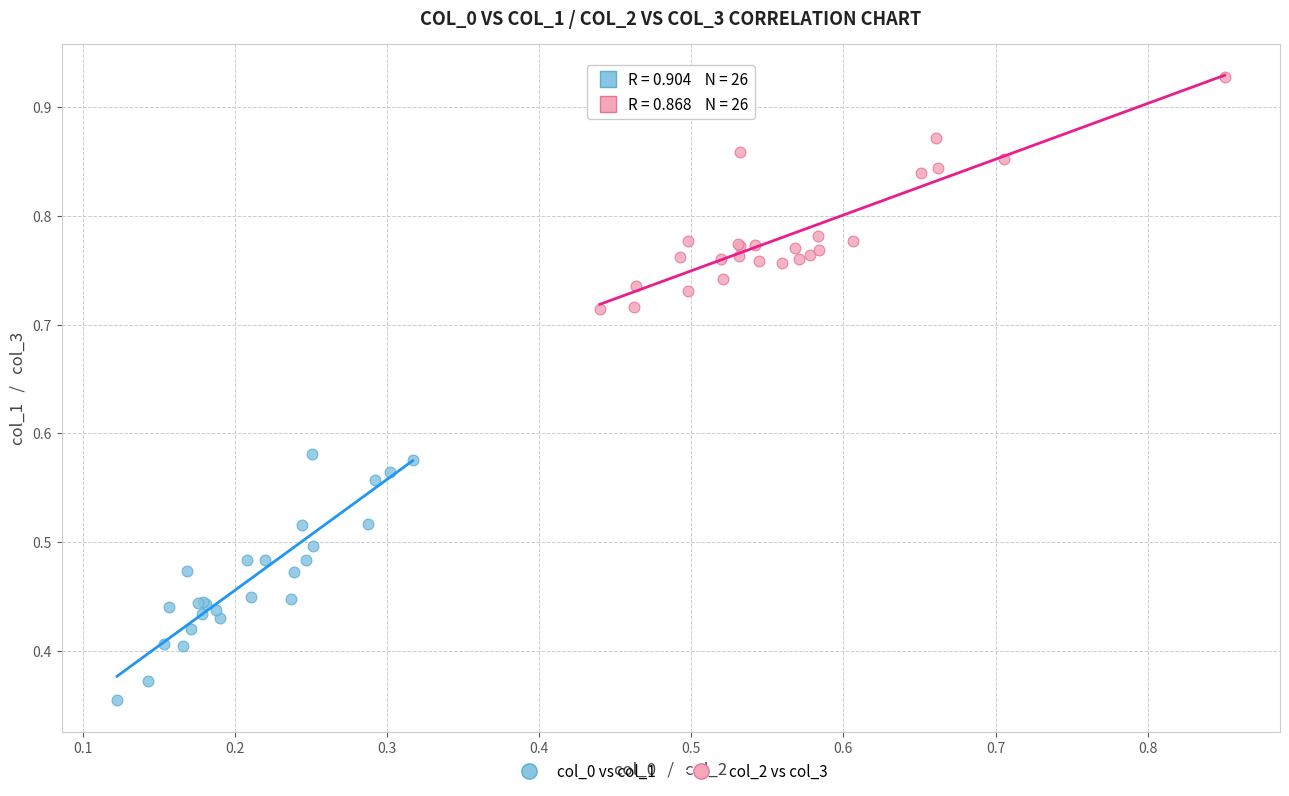

Which series reaches the minimum Y coordinate?

col_0 vs col_1